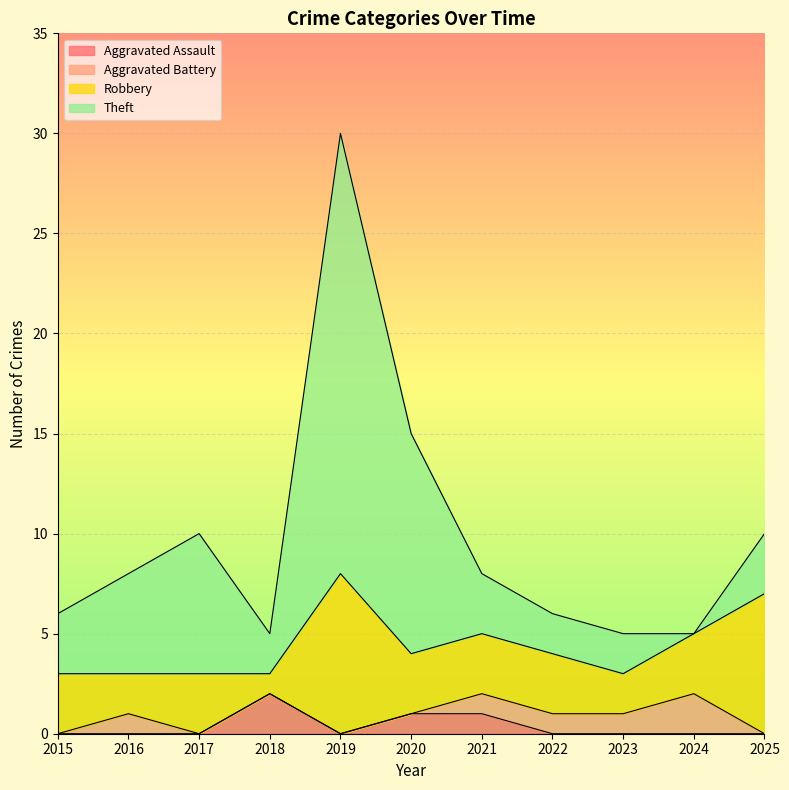

Does the chart display data point markers on the line(s)?

No